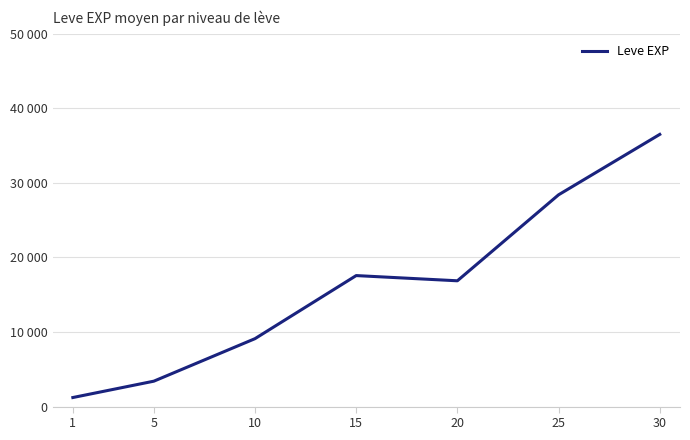

Read the value at 10.

9106.7